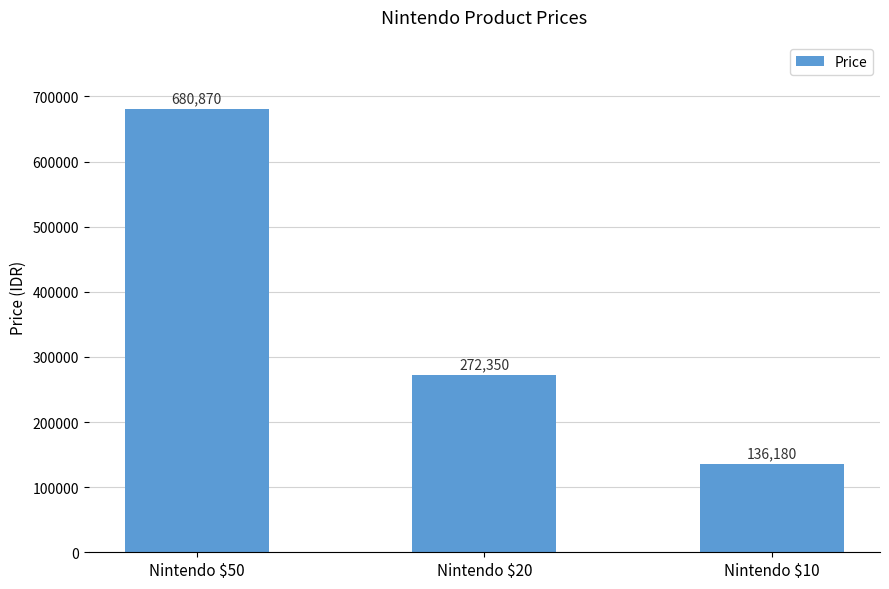

The chart shows a value of 93281 at Nintendo $10. True or false?

False